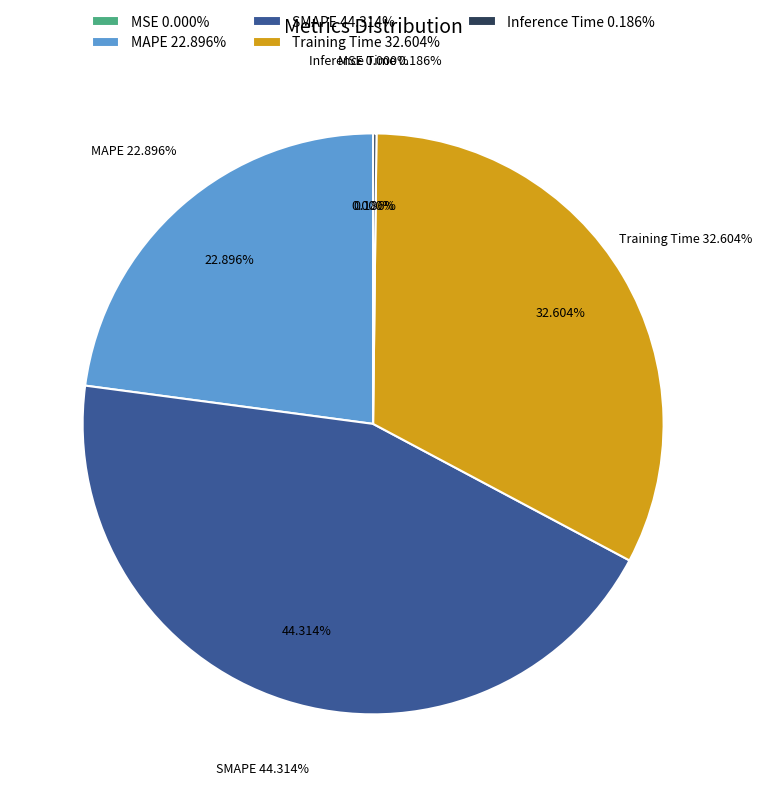

Count the number of slices in the pie.

5